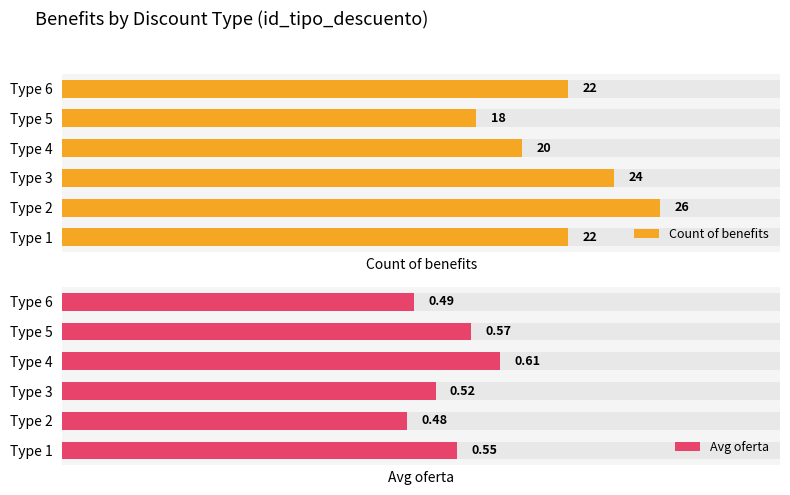

What is the value of the Count of benefits bar at the 3rd from the left?

24.0